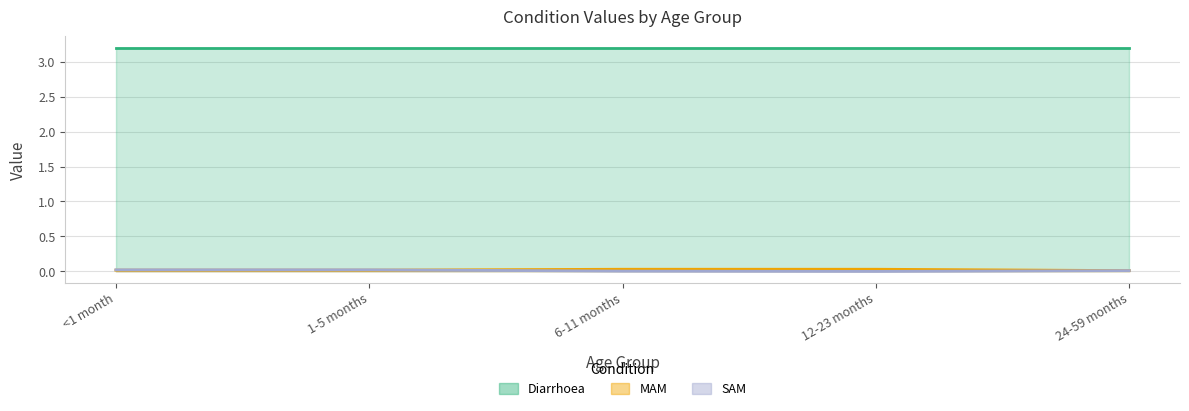

How many lines are shown in the chart?

3